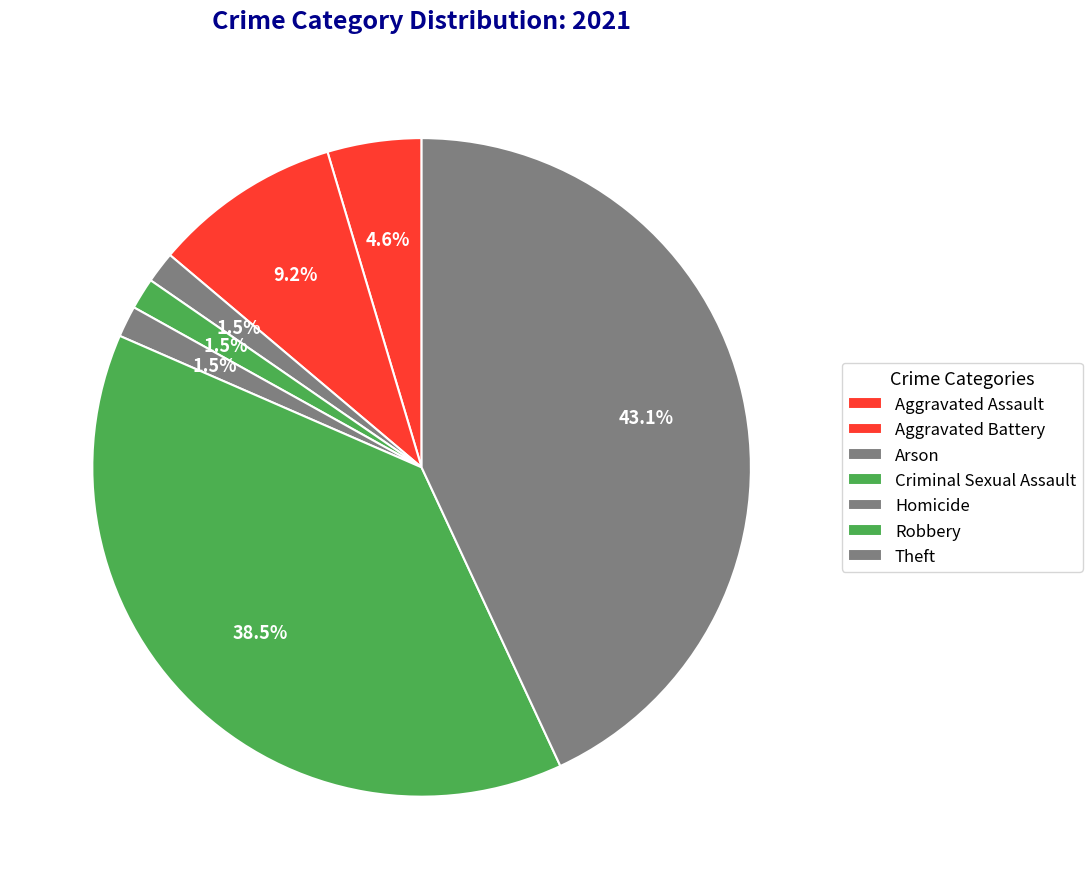

To the nearest percent, what percentage of the pie is Aggravated Battery?

9%